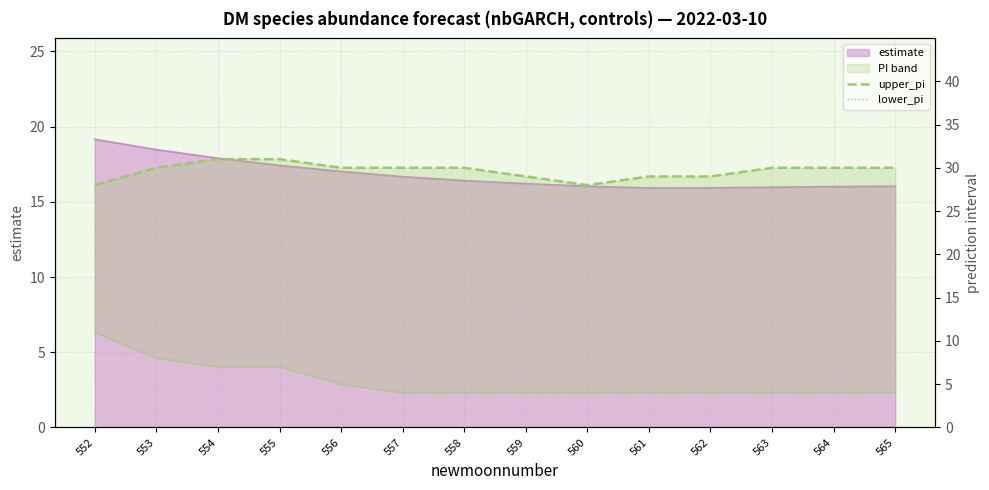

True or false: upper_pi and lower_pi cross at least once.

False